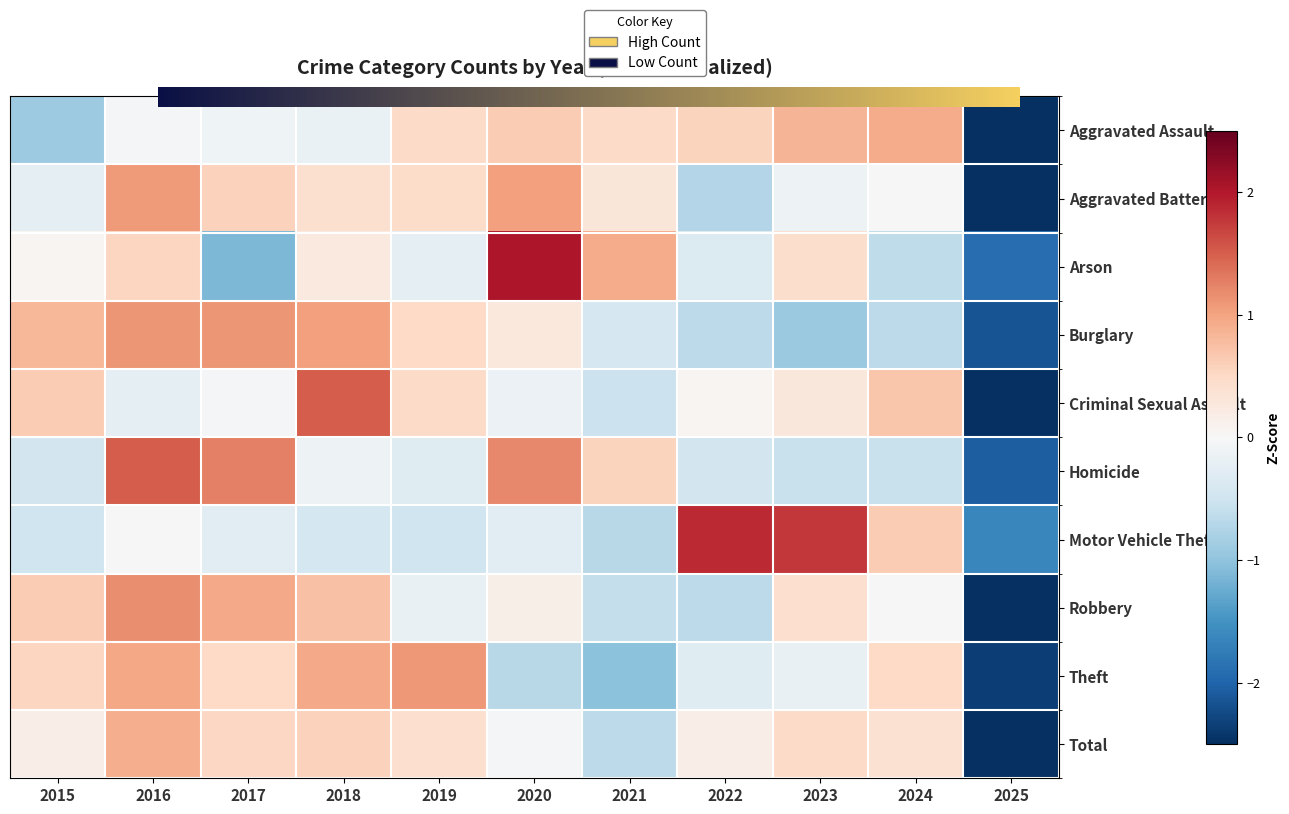

How many series are shown in this chart?

10